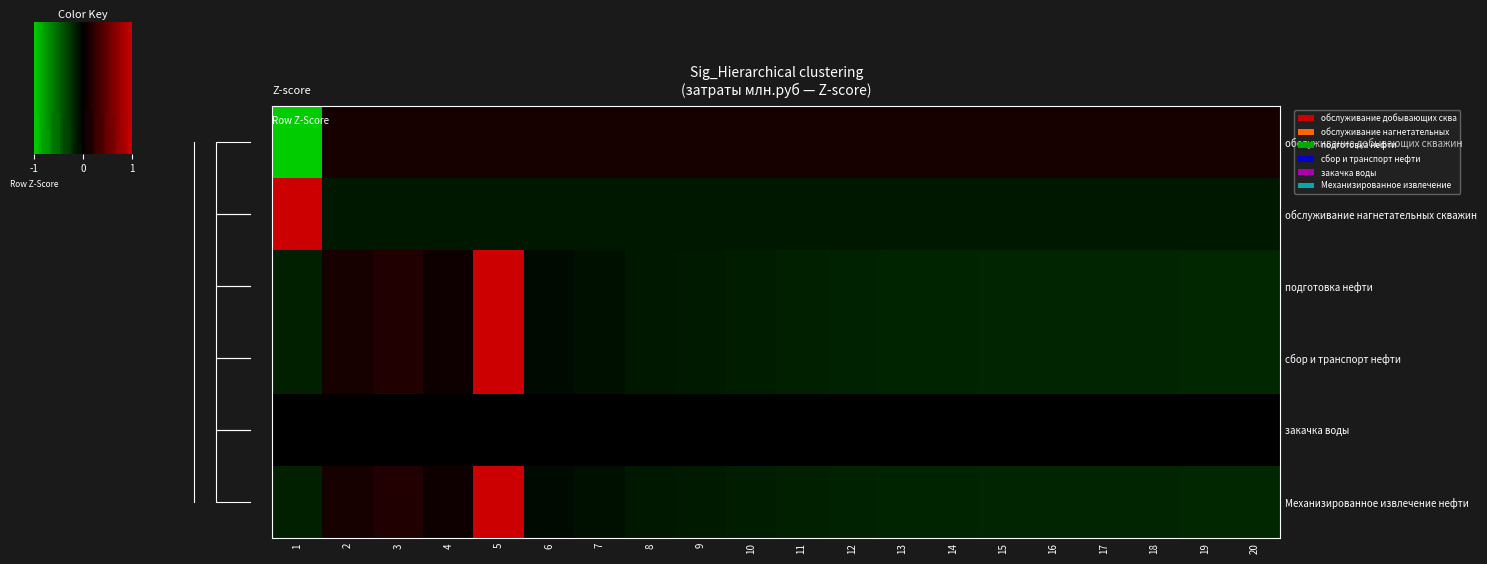

Reading left to right, list all the values displayed in this chart.

обслуживание добывающих скважин: 1=-4.4	2=0.2	3=0.2	4=0.2	5=0.2	6=0.2	7=0.2	8=0.2	9=0.2	10=0.2	11=0.2	12=0.2	13=0.2	14=0.2	15=0.2	16=0.2	17=0.2	18=0.2	19=0.2	20=0.2
обслуживание нагнетательных скважин: 1=4.4	2=-0.2	3=-0.2	4=-0.2	5=-0.2	6=-0.2	7=-0.2	8=-0.2	9=-0.2	10=-0.2	11=-0.2	12=-0.2	13=-0.2	14=-0.2	15=-0.2	16=-0.2	17=-0.2	18=-0.2	19=-0.2	20=-0.2
подготовка нефти: 1=-0.3	2=0.2	3=0.3	4=0.1	5=4.3	6=-0.1	7=-0.2	8=-0.2	9=-0.3	10=-0.3	11=-0.3	12=-0.3	13=-0.3	14=-0.4	15=-0.4	16=-0.4	17=-0.4	18=-0.4	19=-0.4	20=-0.4
сбор и транспорт нефти: 1=-0.3	2=0.2	3=0.3	4=0.1	5=4.3	6=-0.1	7=-0.2	8=-0.2	9=-0.3	10=-0.3	11=-0.3	12=-0.3	13=-0.3	14=-0.4	15=-0.4	16=-0.4	17=-0.4	18=-0.4	19=-0.4	20=-0.4
закачка воды: 1=0.0	2=0.0	3=0.0	4=0.0	5=0.0	6=0.0	7=0.0	8=0.0	9=0.0	10=0.0	11=0.0	12=0.0	13=0.0	14=0.0	15=0.0	16=0.0	17=0.0	18=0.0	19=0.0	20=0.0
Механизированное извлечение нефти: 1=-0.3	2=0.2	3=0.3	4=0.1	5=4.3	6=-0.1	7=-0.2	8=-0.2	9=-0.3	10=-0.3	11=-0.3	12=-0.3	13=-0.3	14=-0.4	15=-0.4	16=-0.4	17=-0.4	18=-0.4	19=-0.4	20=-0.4